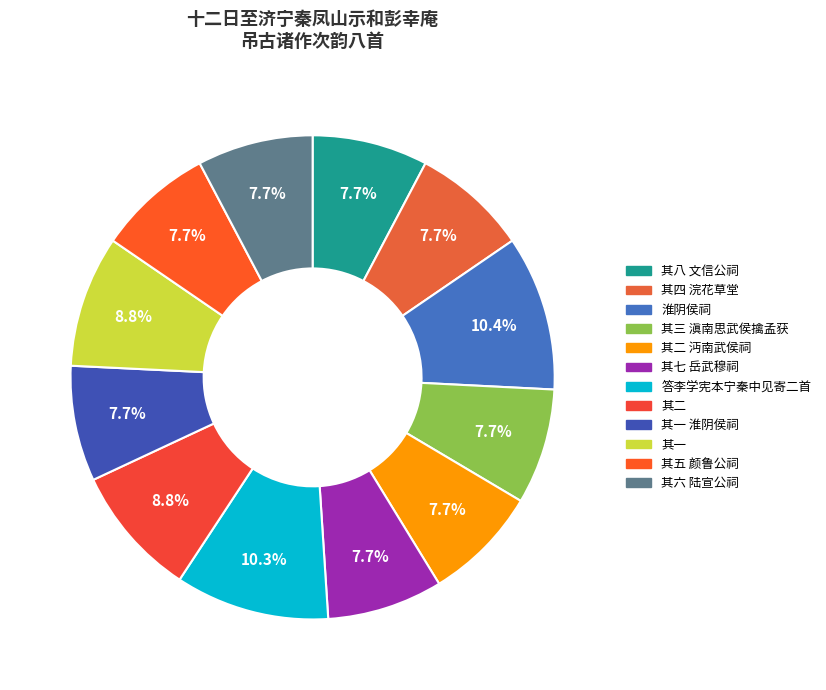

Is it true that 其一 淮阴侯祠 is 1% of the pie?

False